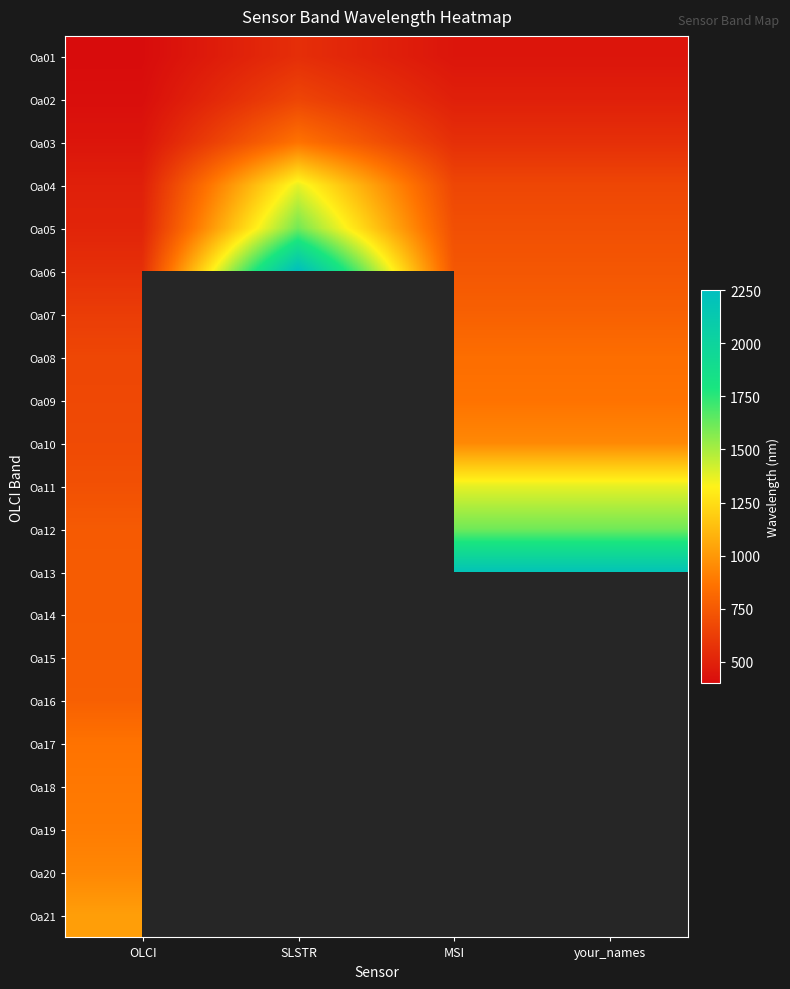

Rank the series by their maximum value, from lowest to highest.

Oa01, Oa02, Oa14, Oa15, Oa16, Oa07, Oa08, Oa03, Oa09, Oa17, Oa18, Oa19, Oa20, Oa10, Oa21, Oa04, Oa11, Oa05, Oa12, Oa13, Oa06